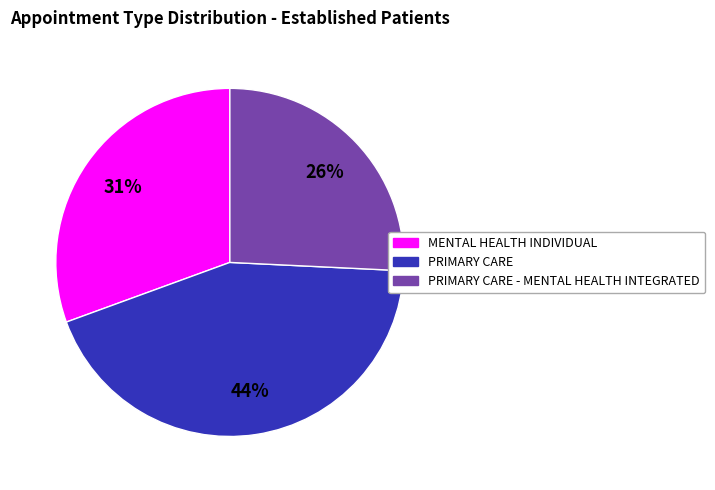

To the nearest percent, what is the difference between the largest and smallest slice percentages?

18%